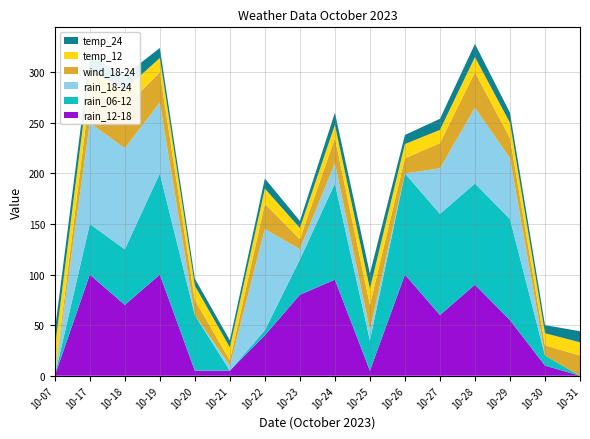

Reading left to right, extract all data points from this chart.

rain_12-18: 10-07=0	10-17=100	10-18=70	10-19=100	10-20=5	10-21=5	10-22=40	10-23=80	10-24=95	10-25=5	10-26=100	10-27=60	10-28=90	10-29=55	10-30=10	10-31=0
rain_06-12: 10-07=0	10-17=50	10-18=55	10-19=100	10-20=55	10-21=0	10-22=5	10-23=35	10-24=95	10-25=30	10-26=100	10-27=100	10-28=100	10-29=100	10-30=10	10-31=0
rain_18-24: 10-07=0	10-17=100	10-18=100	10-19=70	10-20=0	10-21=5	10-22=100	10-23=10	10-24=20	10-25=10	10-26=0	10-27=45	10-28=75	10-29=60	10-30=0	10-31=0
wind_18-24: 10-07=0	10-17=30	10-18=40	10-19=30	10-20=15	10-21=5	10-22=25	10-23=10	10-24=25	10-25=25	10-26=15	10-27=25	10-28=35	10-29=20	10-30=10	10-31=20
temp_12: 10-07=27	10-17=21	10-18=18	10-19=14	10-20=14	10-21=13	10-22=15	10-23=11	10-24=13	10-25=16	10-26=14	10-27=13	10-28=15	10-29=15	10-30=12	10-31=13
temp_24: 10-07=17	10-17=15	10-18=14	10-19=10	10-20=7	10-21=7	10-22=10	10-23=7	10-24=12	10-25=15	10-26=9	10-27=11	10-28=13	10-29=10	10-30=8	10-31=11